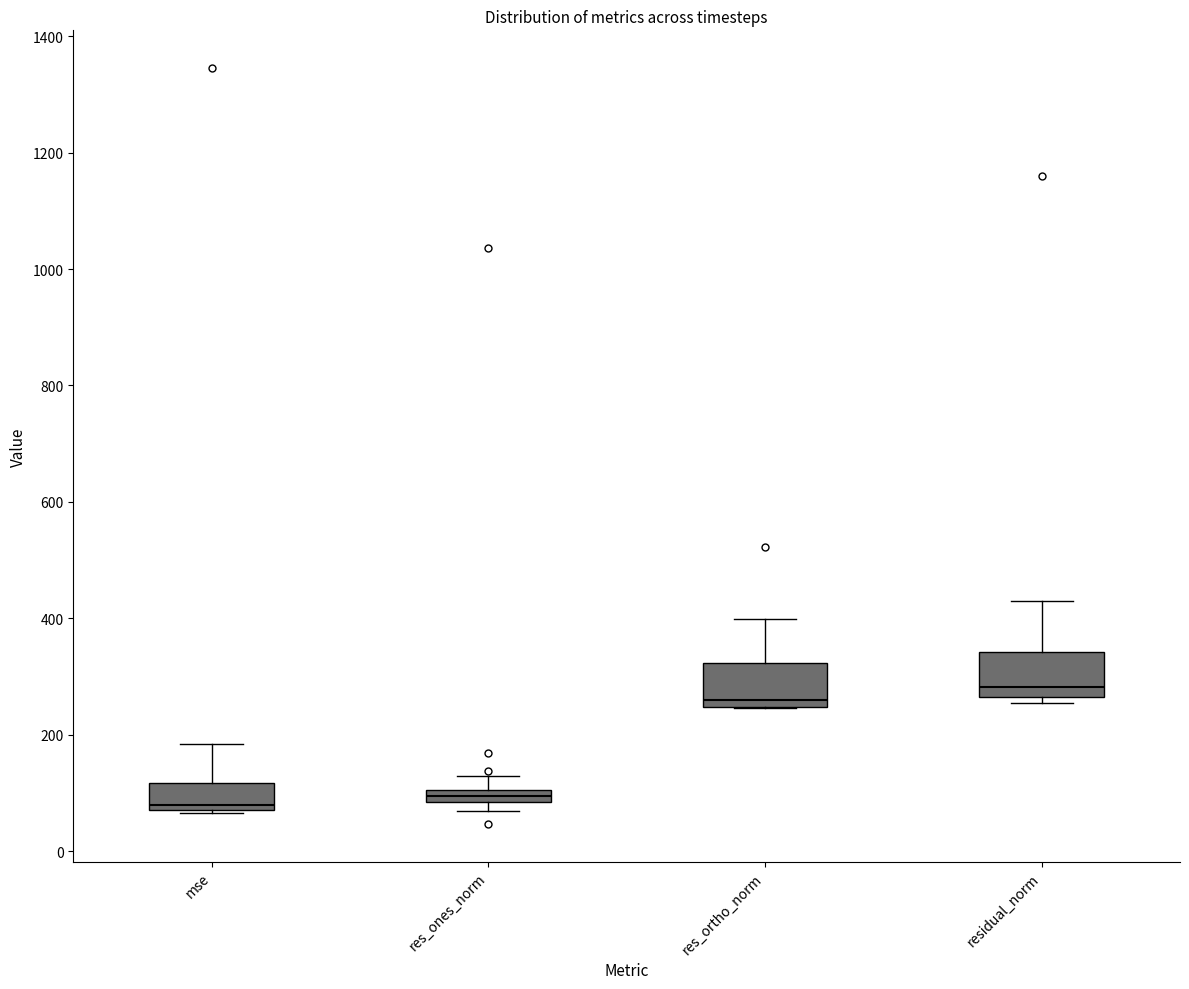

Which box's median line is the highest?

residual_norm